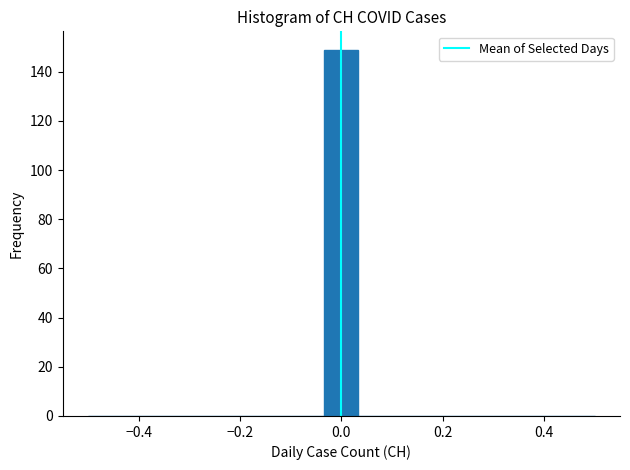

Read against the x-axis, roughly where is the centre of the tallest bar?

0.00